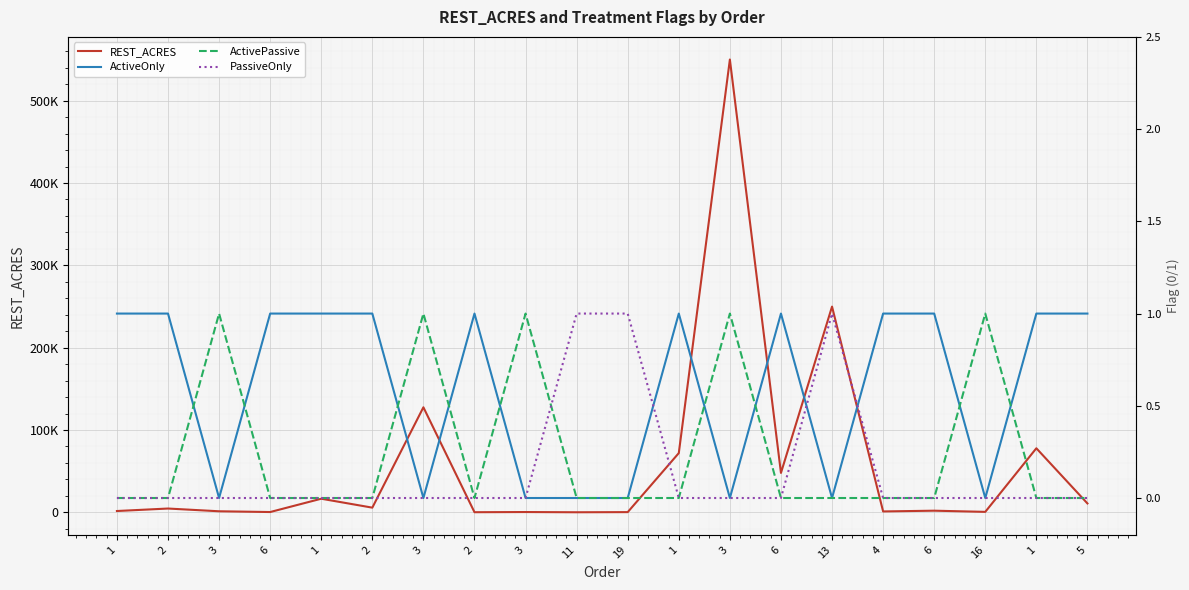

The value of PassiveOnly at 3 is 0.0. True or false?

True